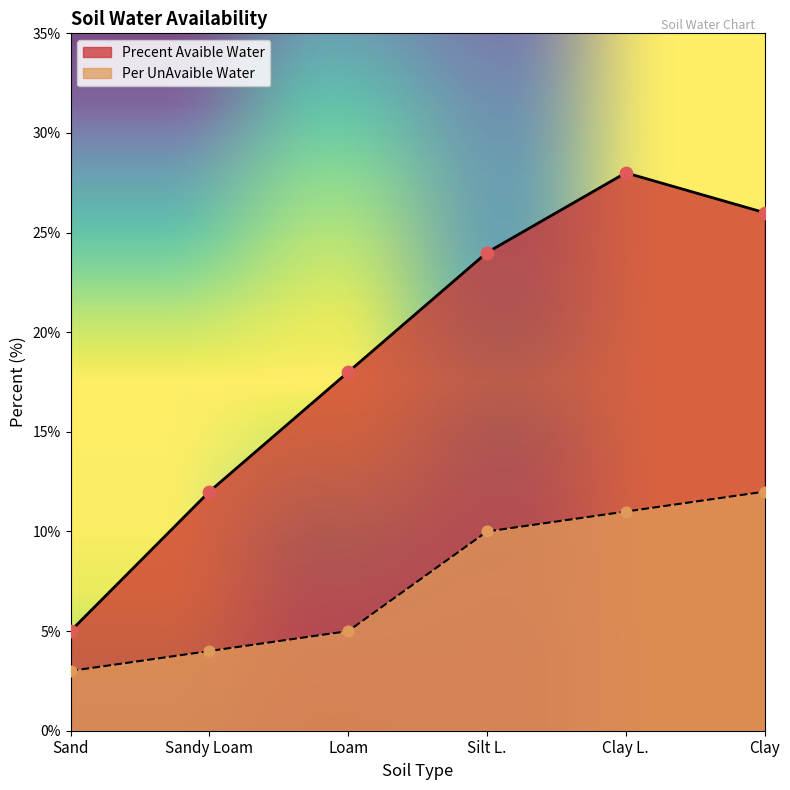

Which series reaches the minimum Y coordinate?

Per UnAvaible Water